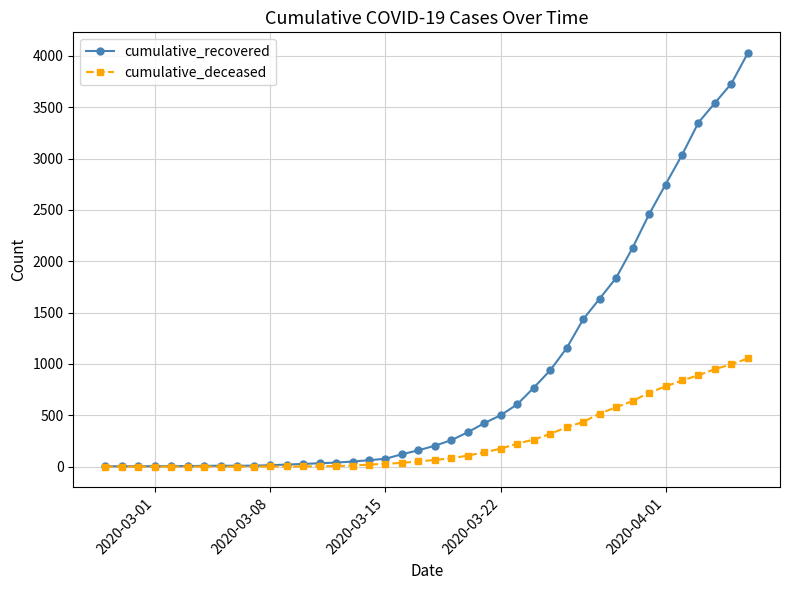

List the series in order of their peak value, highest first.

cumulative_recovered, cumulative_deceased